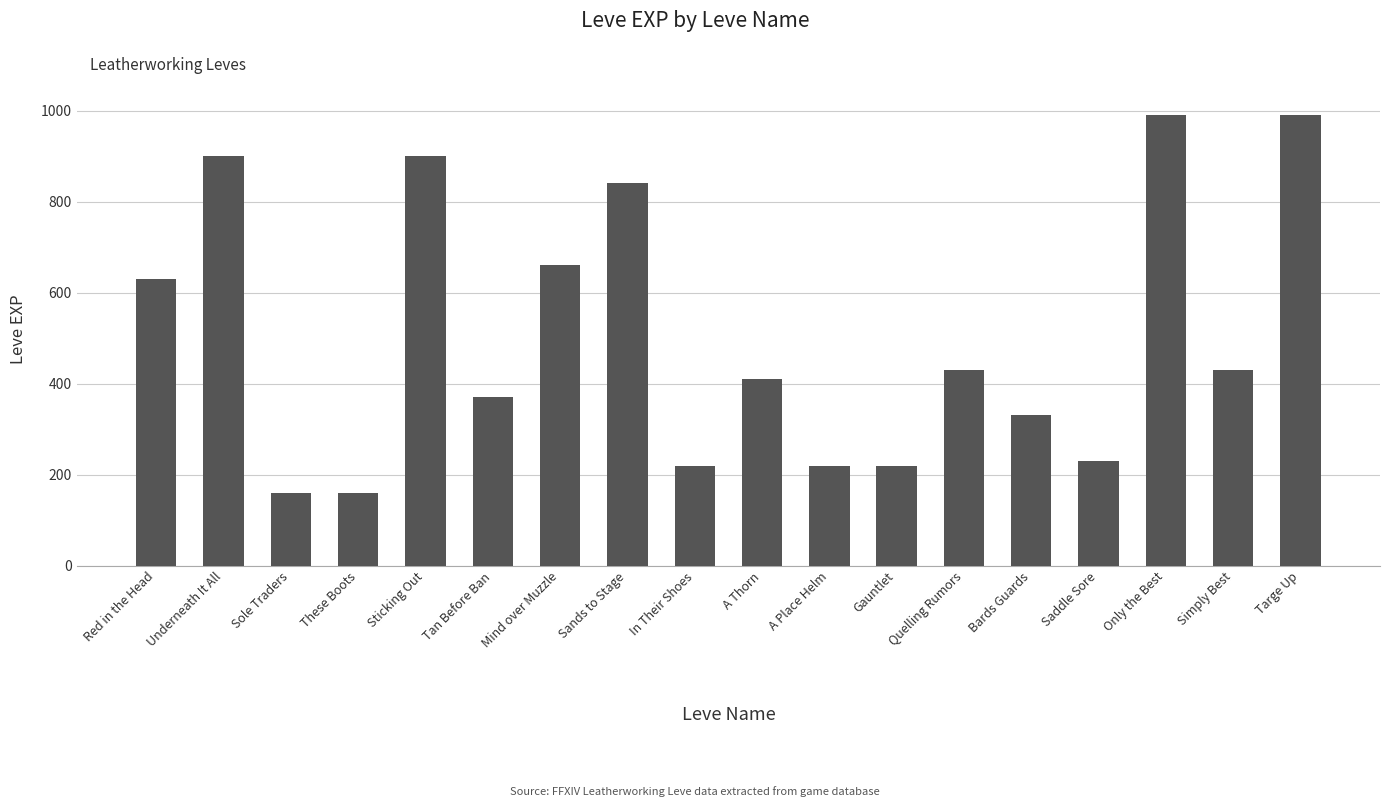

What is the change in value from Sole Traders to A Thorn?

+250